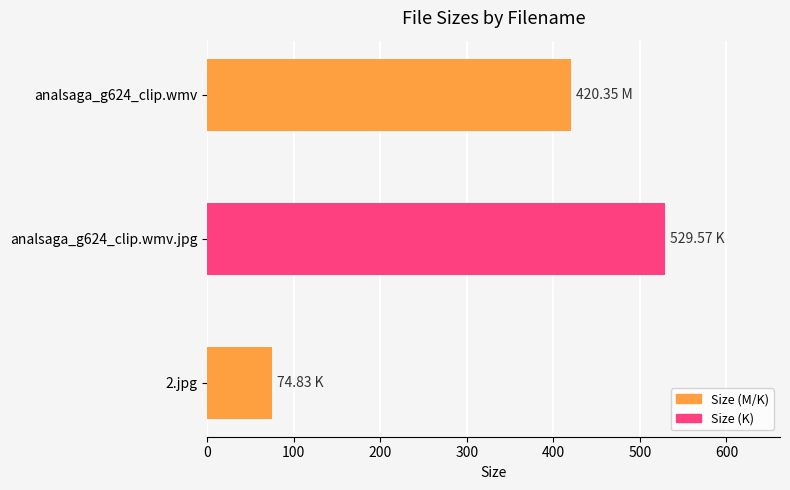

How many series are shown in this chart?

1